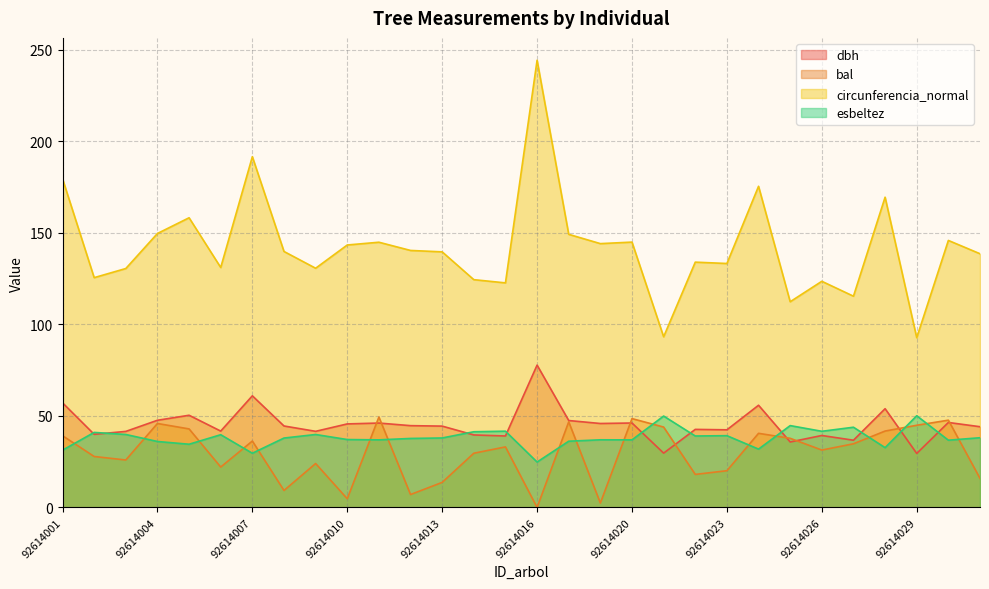

Reading left to right, list all the values displayed in this chart.

dbh: 92614001=57.2	92614002=40.0	92614003=41.6	92614004=47.6	92614005=50.4	92614006=41.7	92614007=61.0	92614008=44.5	92614009=41.6	92614010=45.6	92614011=46.1	92614012=44.7	92614013=44.5	92614014=39.6	92614015=39.1	92614016=77.8	92614017=47.5	92614019=45.9	92614020=46.1	92614021=29.7	92614022=42.7	92614023=42.4	92614024=55.9	92614025=35.8	92614026=39.3	92614027=36.7	92614028=54.0	92614029=29.5	92614030=46.4	92614031=44.1
bal: 92614001=39.2	92614002=27.9	92614003=25.9	92614004=45.9	92614005=42.9	92614006=22.1	92614007=36.3	92614008=9.3	92614009=24.0	92614010=4.8	92614011=49.4	92614012=7.1	92614013=13.7	92614014=29.6	92614015=33.1	92614016=0.0	92614017=46.8	92614019=2.4	92614020=48.5	92614021=43.9	92614022=18.1	92614023=20.1	92614024=40.5	92614025=37.8	92614026=31.4	92614027=34.8	92614028=41.8	92614029=44.9	92614030=47.7	92614031=15.9
circunferencia_normal: 92614001=179.6	92614002=125.6	92614003=130.6	92614004=149.7	92614005=158.3	92614006=131.1	92614007=191.7	92614008=139.9	92614009=130.7	92614010=143.4	92614011=144.9	92614012=140.4	92614013=139.7	92614014=124.5	92614015=122.7	92614016=244.3	92614017=149.2	92614019=144.2	92614020=145.0	92614021=93.3	92614022=134.0	92614023=133.3	92614024=175.5	92614025=112.4	92614026=123.6	92614027=115.4	92614028=169.5	92614029=92.8	92614030=145.9	92614031=138.6
esbeltez: 92614001=31.3	92614002=41.0	92614003=39.9	92614004=36.0	92614005=34.5	92614006=39.8	92614007=29.6	92614008=37.9	92614009=39.9	92614010=37.1	92614011=36.9	92614012=37.7	92614013=38.0	92614014=41.4	92614015=41.7	92614016=24.8	92614017=36.2	92614019=37.0	92614020=36.9	92614021=49.9	92614022=39.0	92614023=39.2	92614024=31.9	92614025=44.7	92614026=41.6	92614027=43.8	92614028=32.7	92614029=50.1	92614030=36.8	92614031=38.1